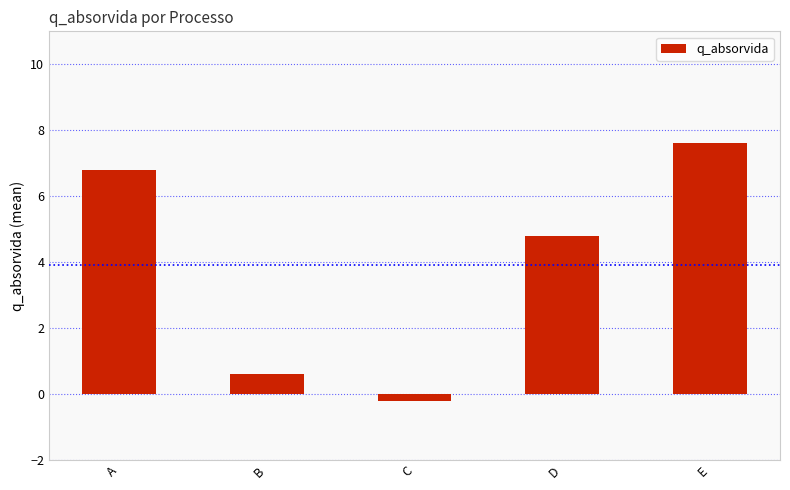

What is the smallest value displayed?

-0.2